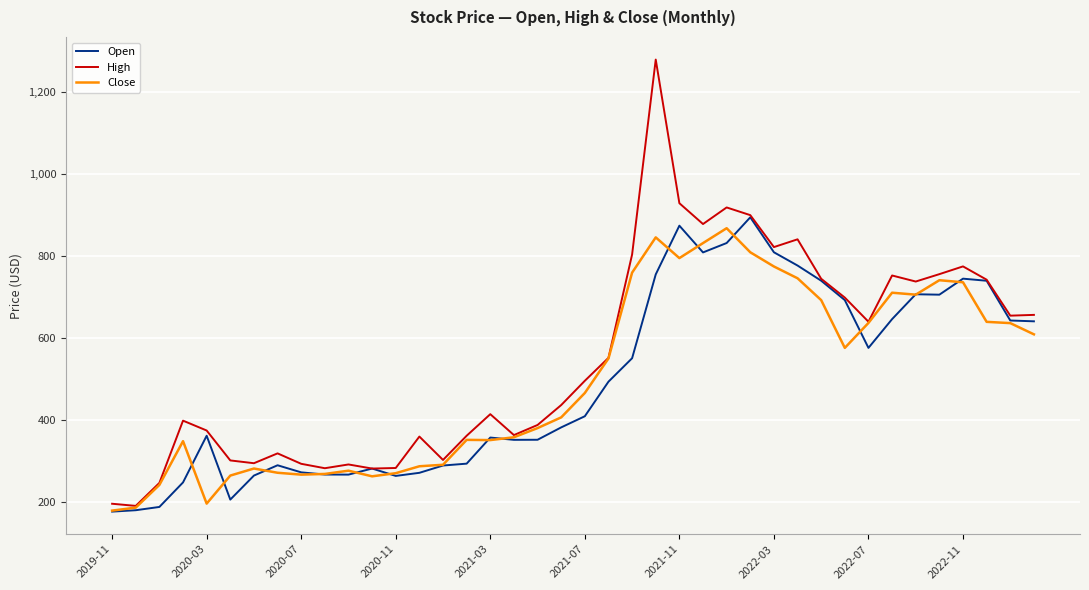

Which series has the largest range (max minus min)?

High